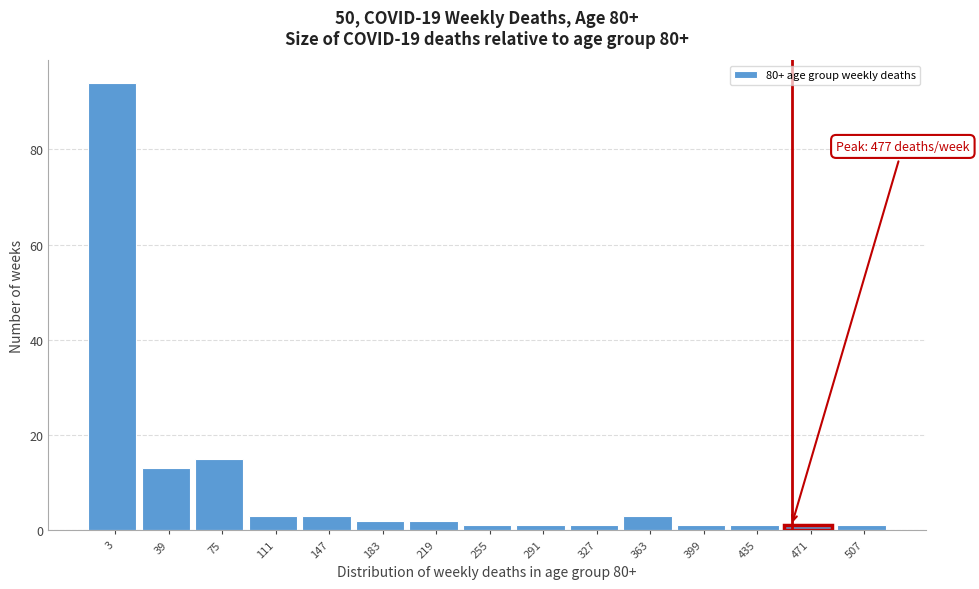

Reading left to right, what are all the values shown in this chart?

94	13	15	3	3	2	2	1	1	1	3	1	1	1	1